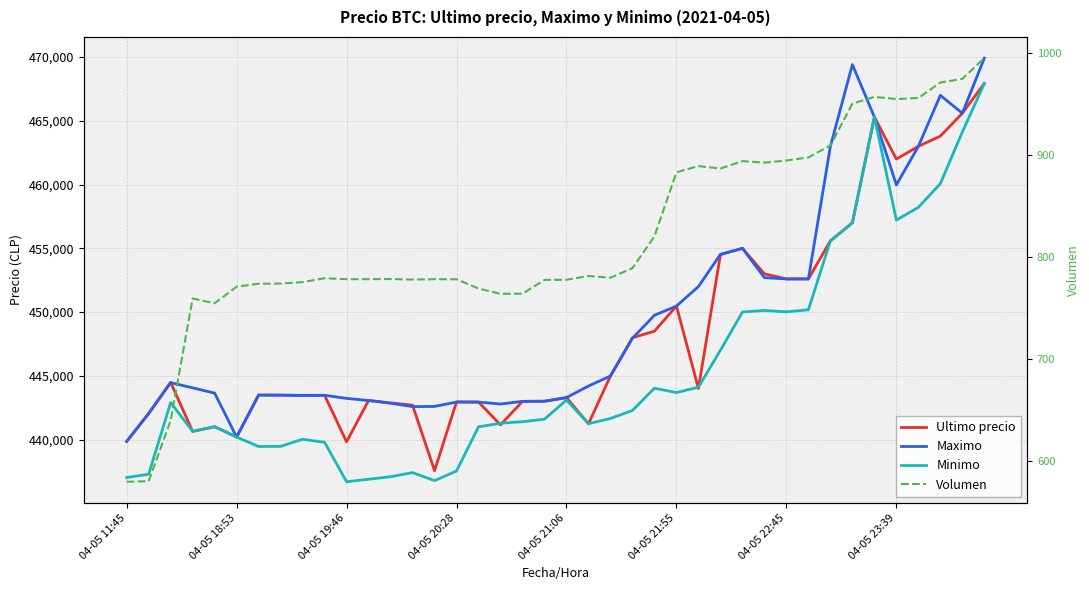

What is the maximum value shown in the chart?

469917.0